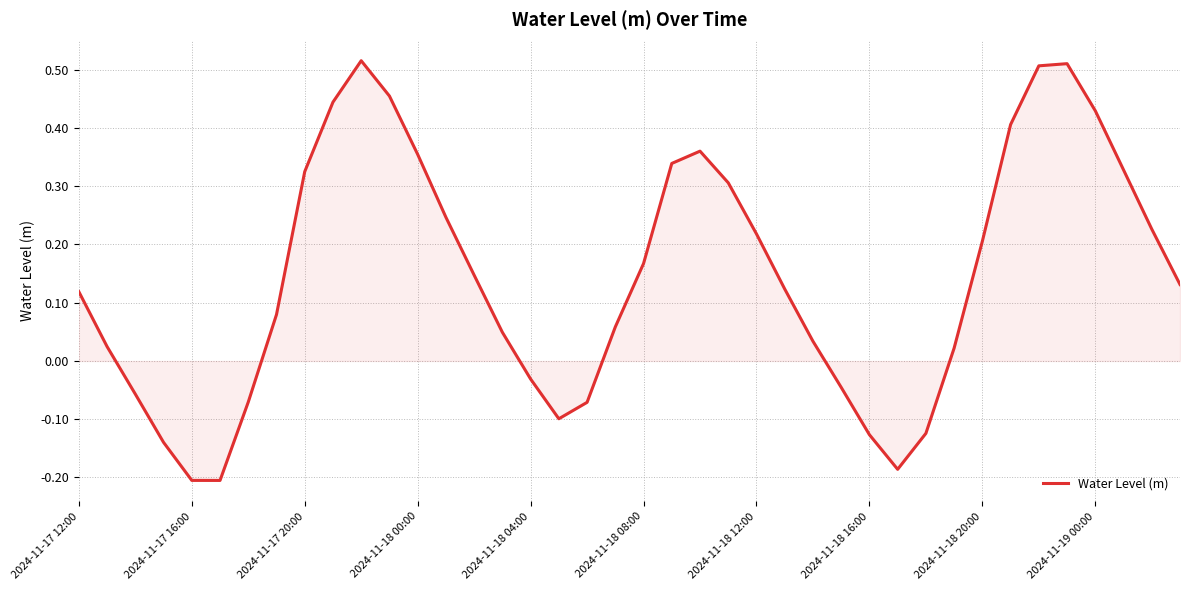

What is the difference between the maximum and minimum values?

0.7